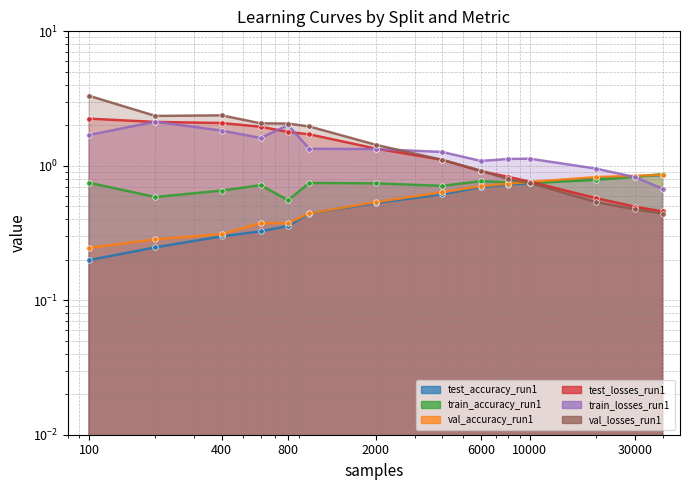

Which series changed the most between 200 and 800?

test_losses_run1